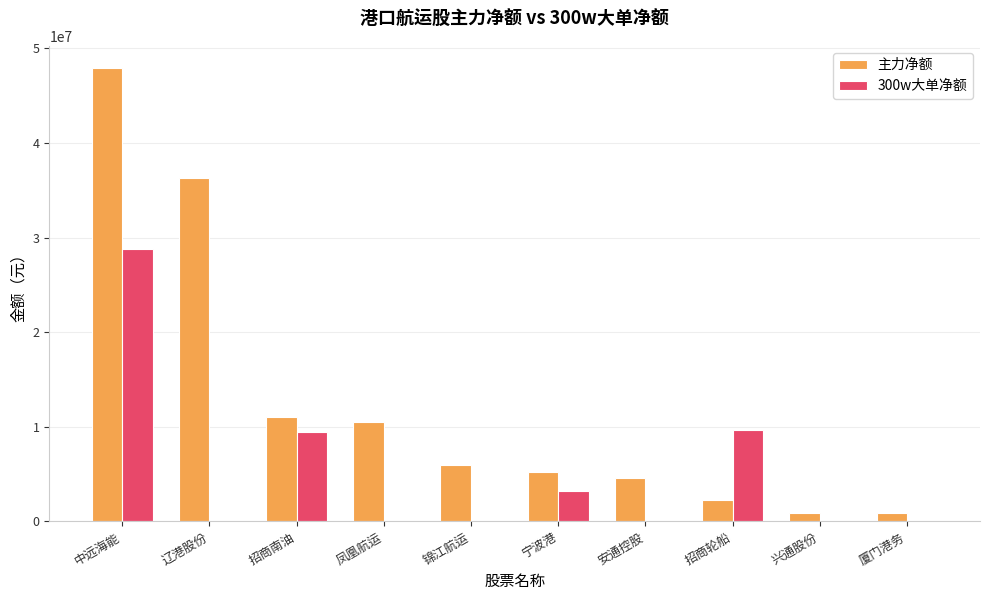

What is the maximum value for 300w大单净额?

28738865